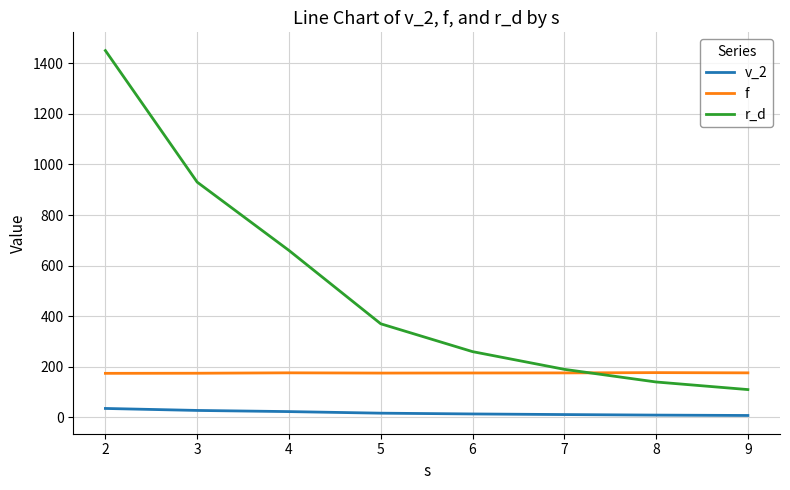

The value of r_d at 5 is 370.0. True or false?

True